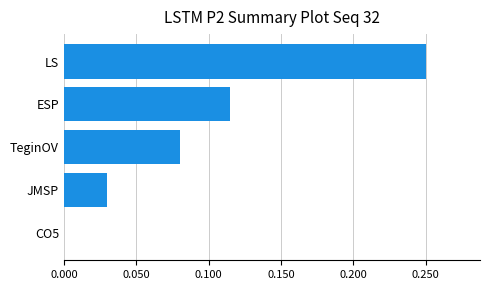

Between ESP and LS, which is larger?

LS